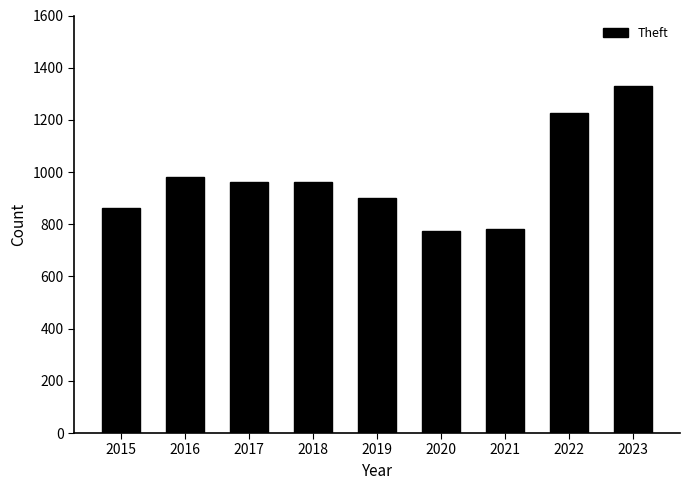

What is the minimum value shown in the chart?

774